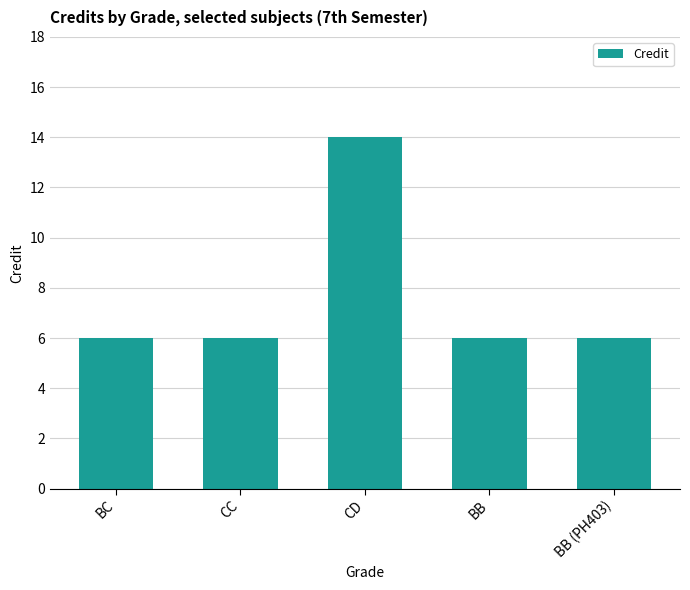

How many categories are shown in the chart?

5